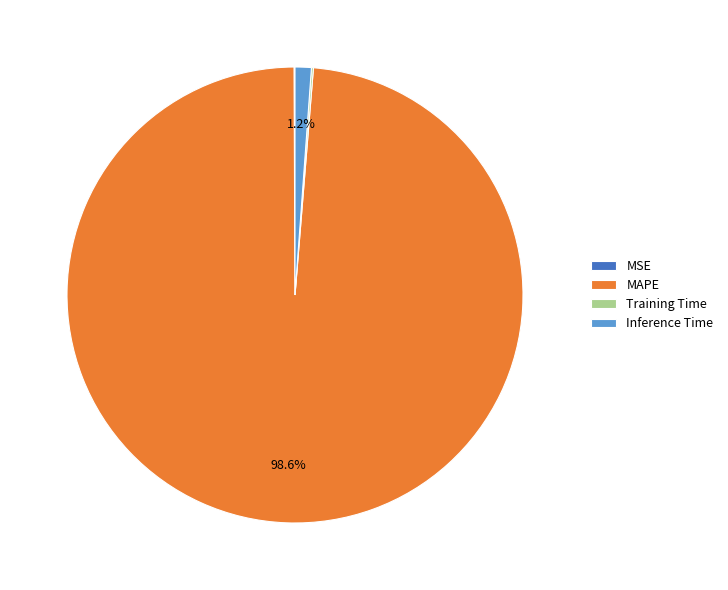

Is MAPE the majority of the pie?

Yes